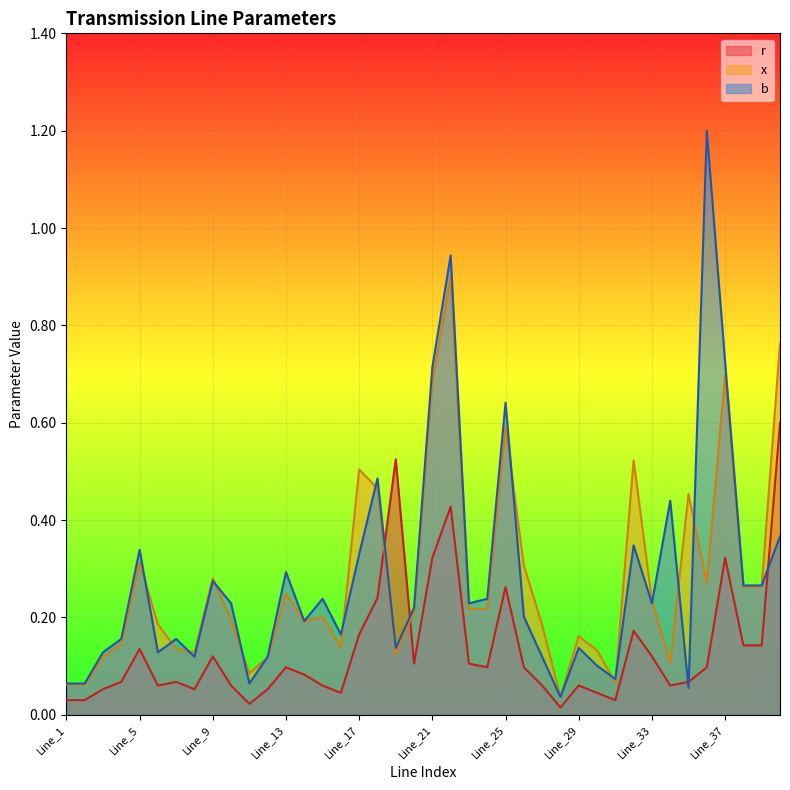

Which series changed the most between Line_7 and Line_22?

b